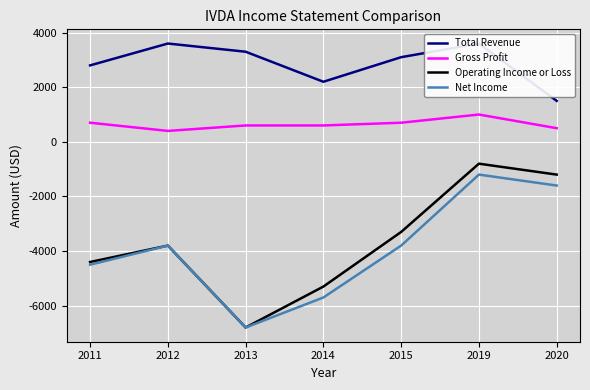

Is the value of Gross Profit at 2012 greater than the value of Total Revenue at 2020?

No